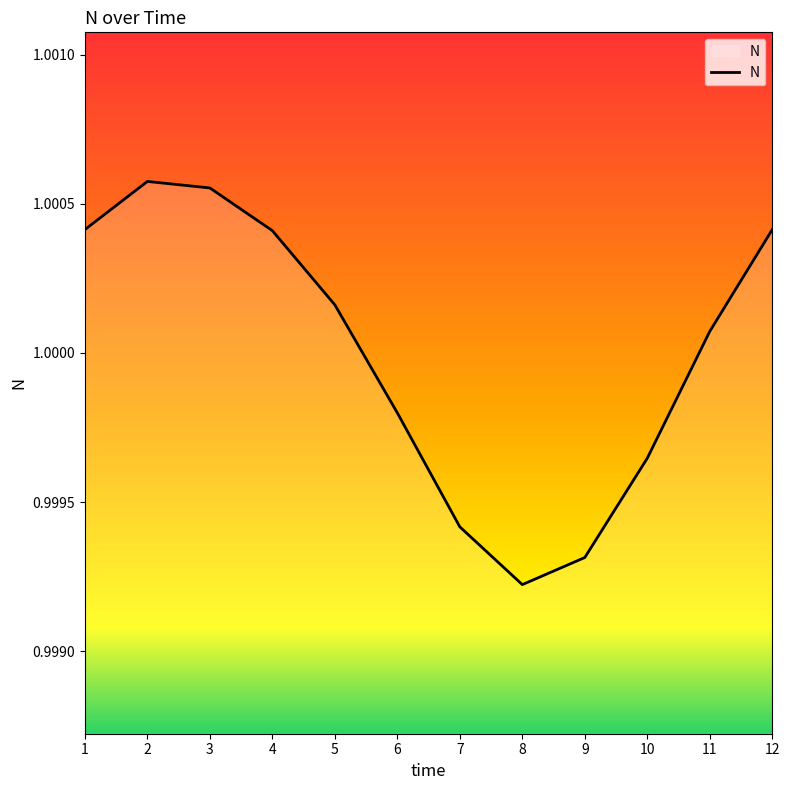

The value at 9 is 1.7. True or false?

False